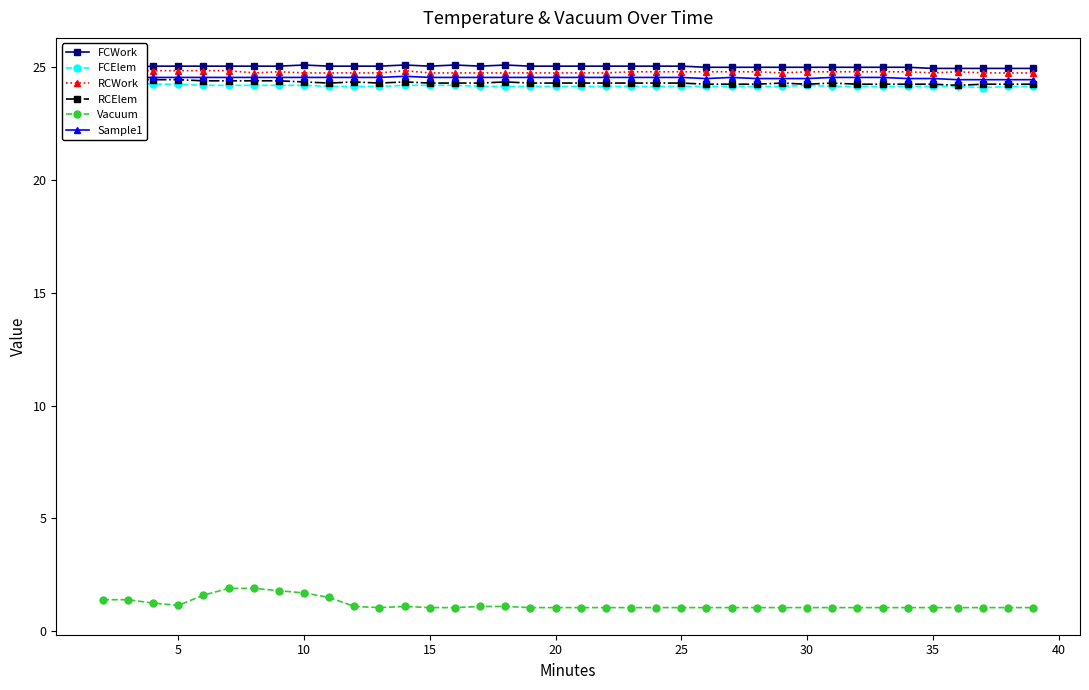

True or false: Vacuum and FCWork cross at least once.

False